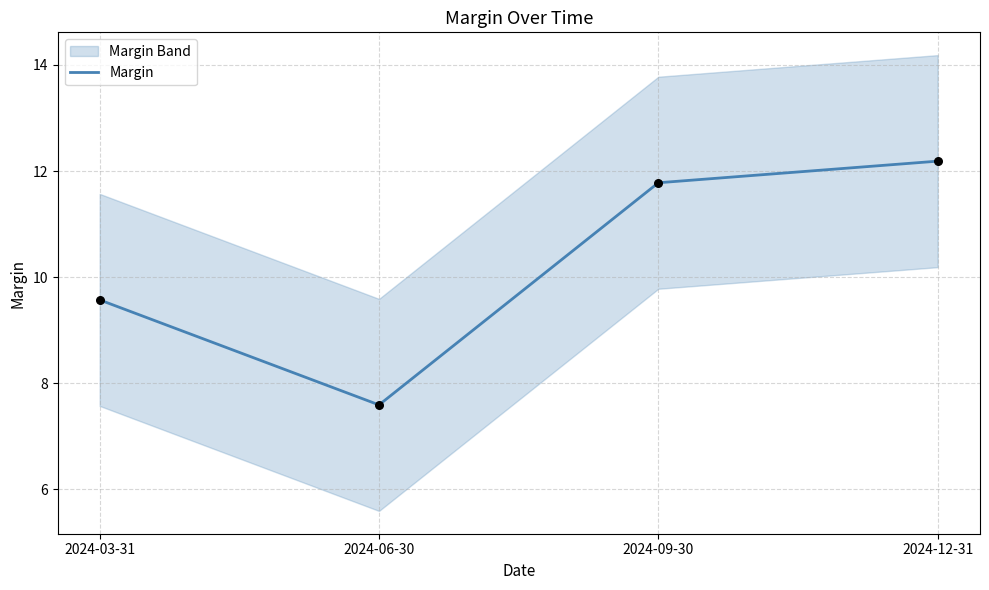

Which has a higher value, 2024-12-31 or 2024-09-30?

2024-12-31